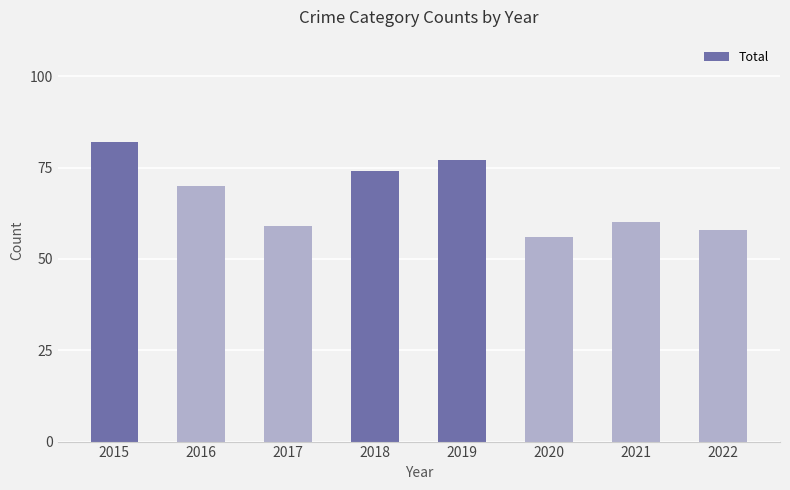

What is the sum of all values?

536